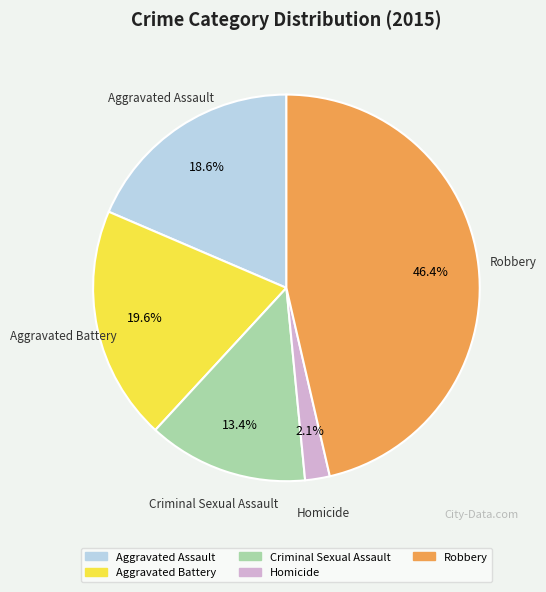

Is it true that Aggravated Assault is 4% of the pie?

False